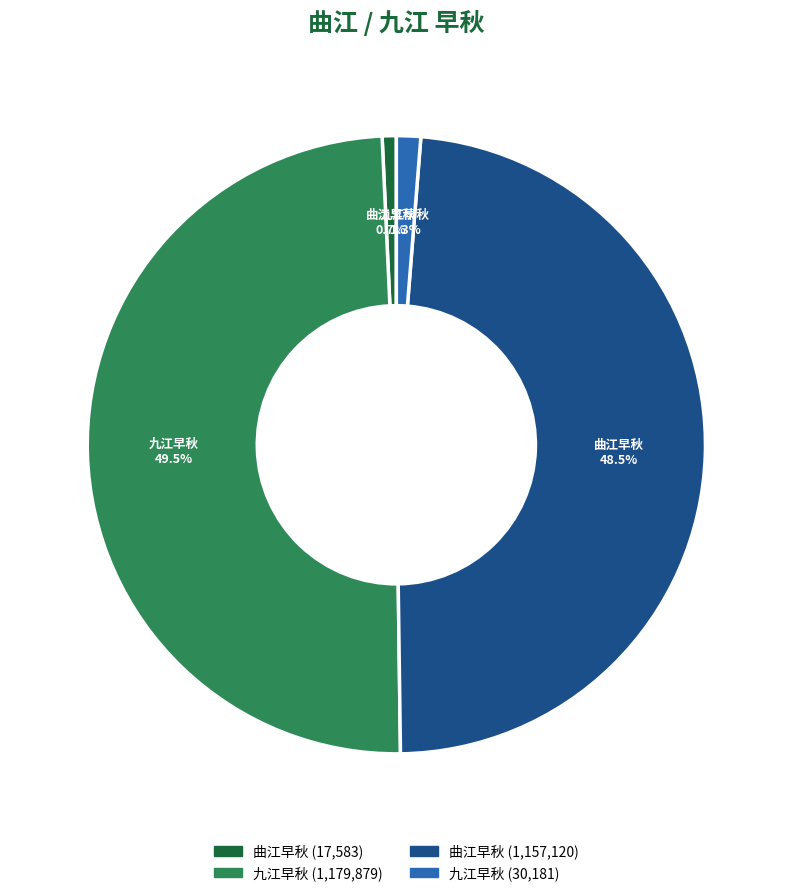

Is there a majority slice in this chart?

No